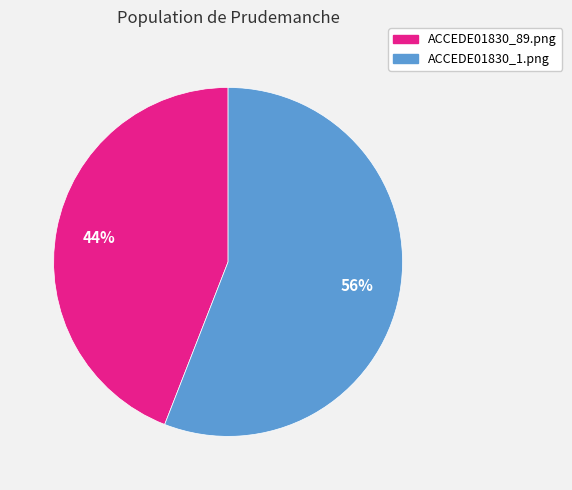

Which has a higher value, ACCEDE01830_89.png or ACCEDE01830_1.png?

ACCEDE01830_1.png